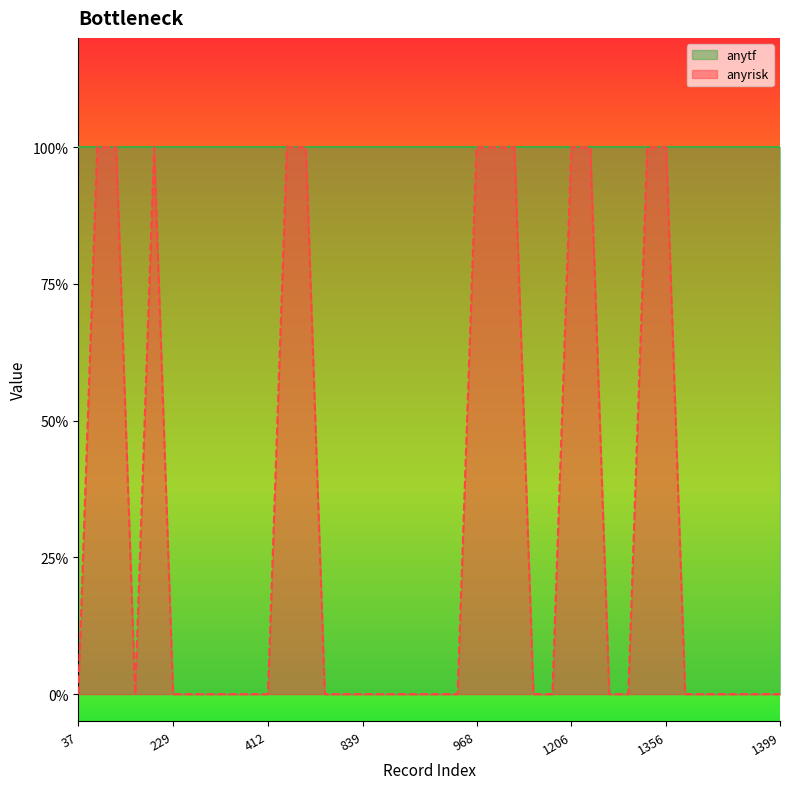

Reading left to right, transcribe all the data shown in this chart.

0	1	1	0	1	0	0	0	0	0	0	1	1	0	0	0	0	0	0	0	0	1	1	1	0	0	1	1	0	0	1	1	0	0	0	0	0	0